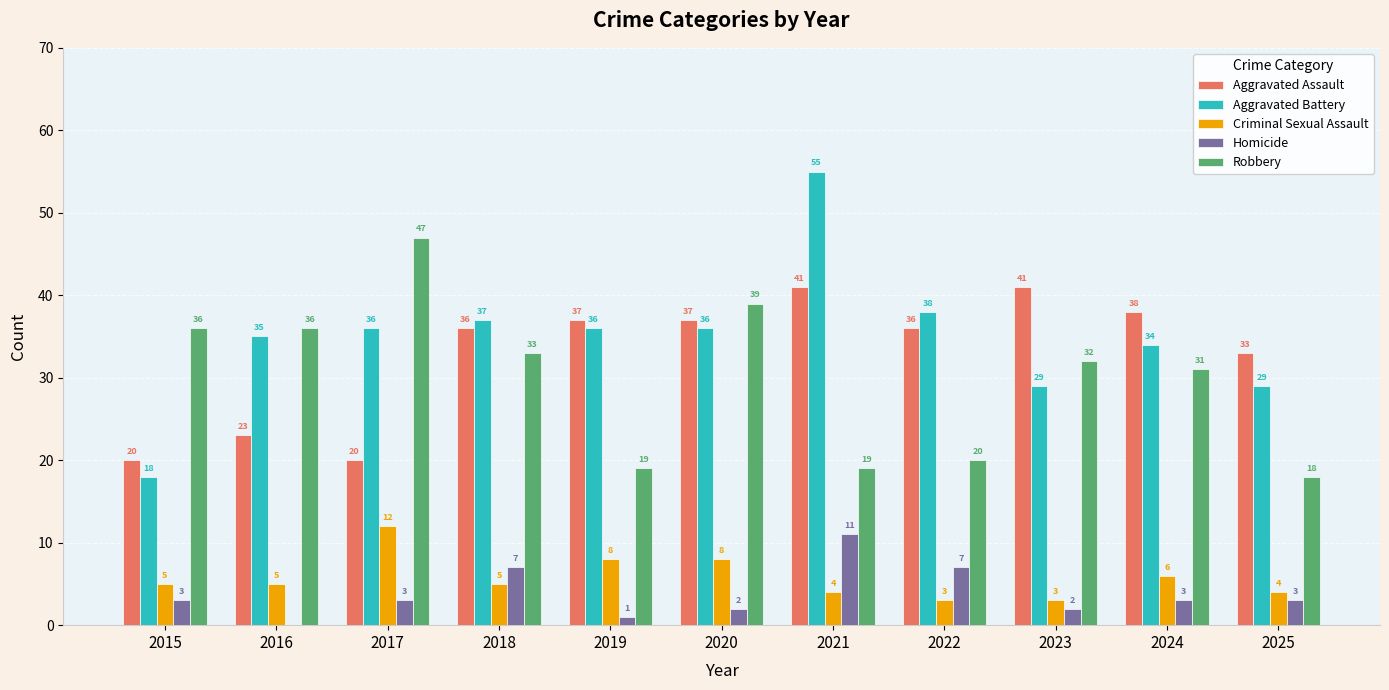

Between 2022 and 2023, which series saw the biggest shift?

Robbery